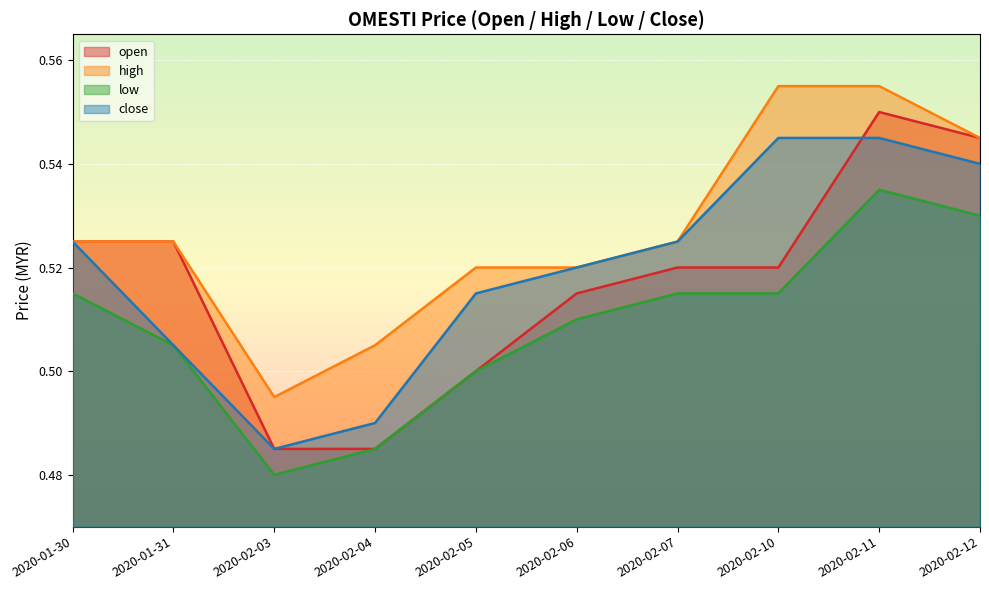

Which category has the lowest value across all series?

2020-02-03